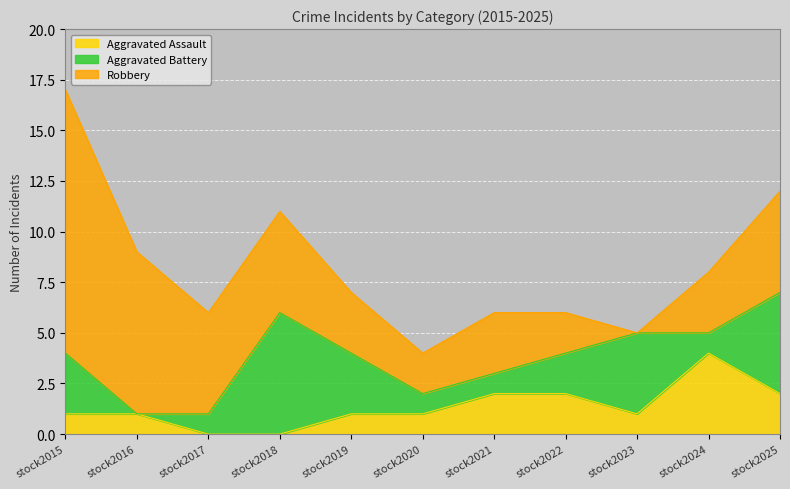

What is the difference between the maximum and minimum values in the Robbery series?

13